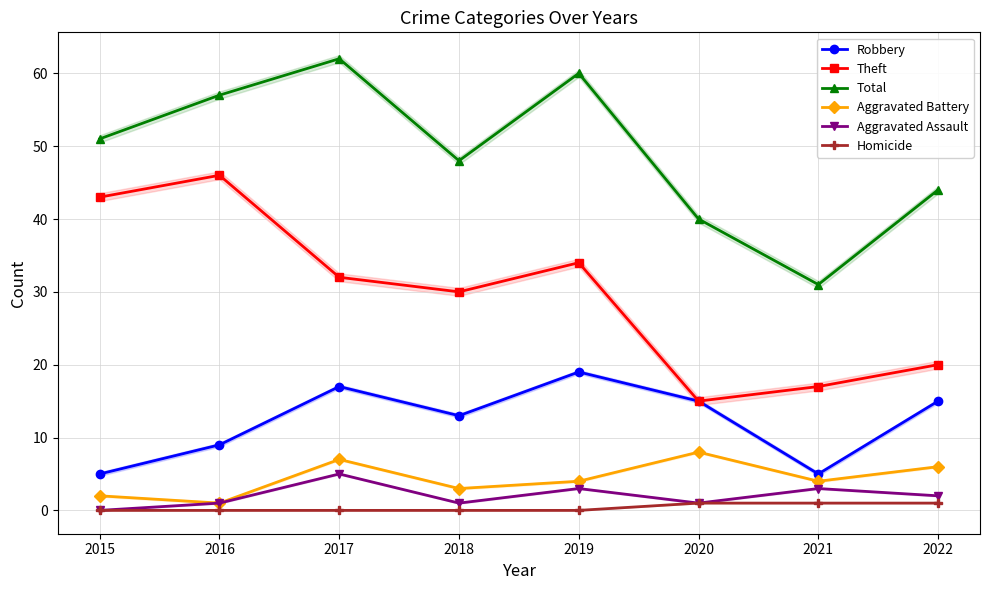

What is the spread (max minus min) of values at 2019?

60